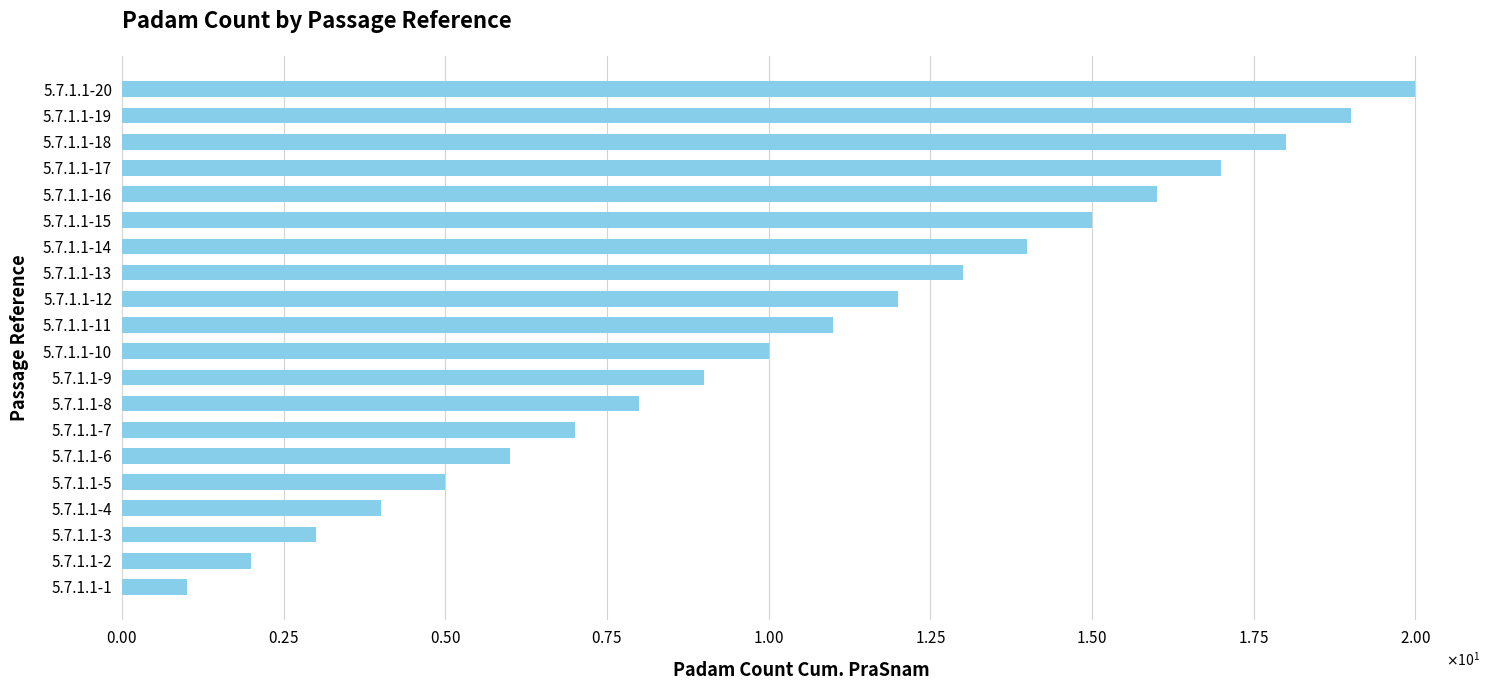

How many data points are less than 11?

10